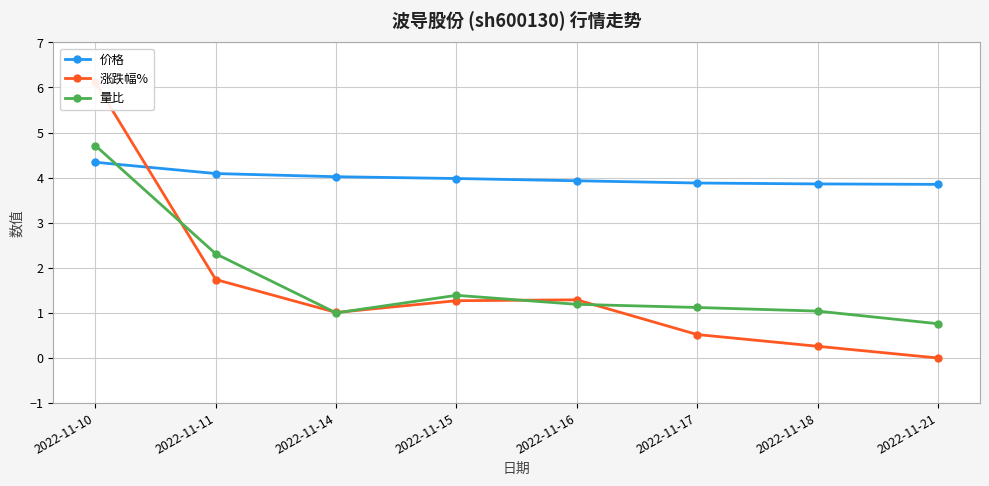

Does the chart display data point markers on the line(s)?

Yes